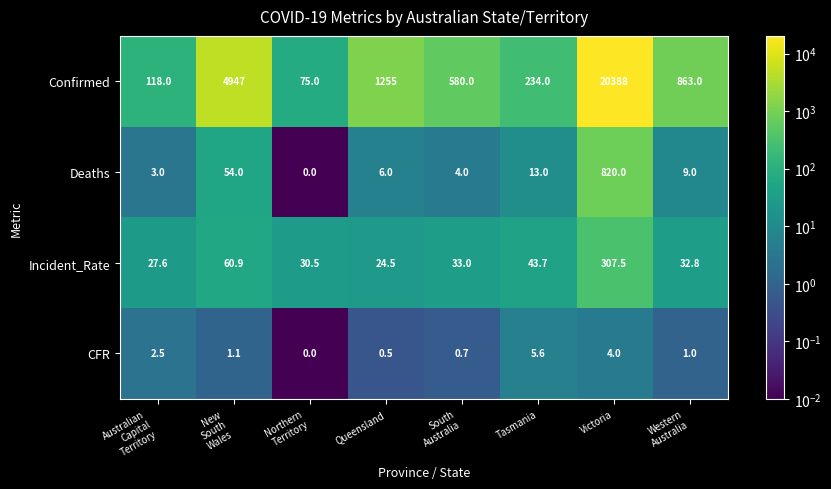

True or false: CFR has a value of 2.3 at Victoria.

False